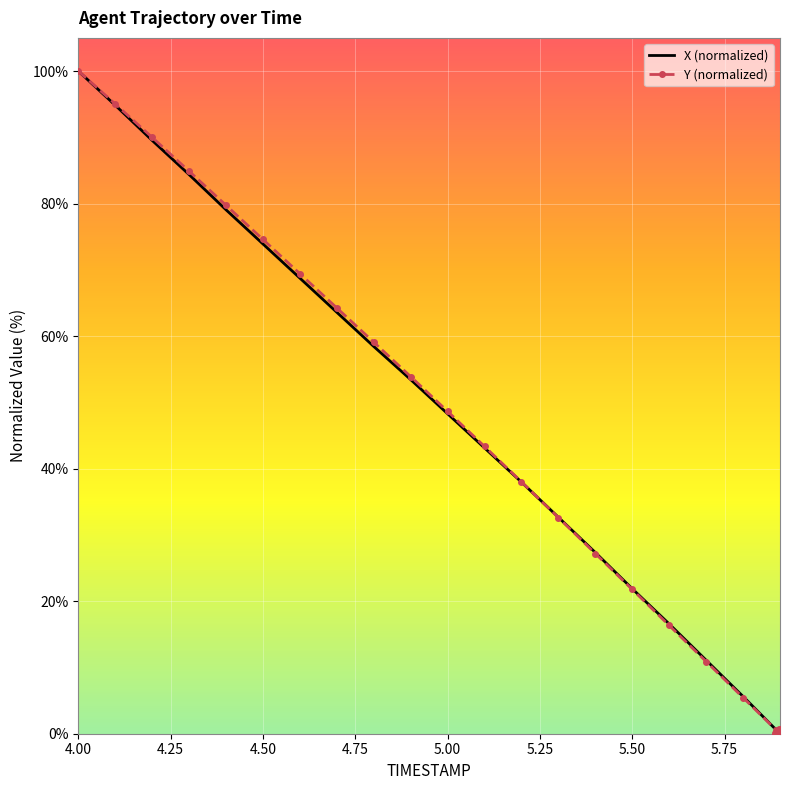

What is the highest value of the X (normalized) series?

100.0